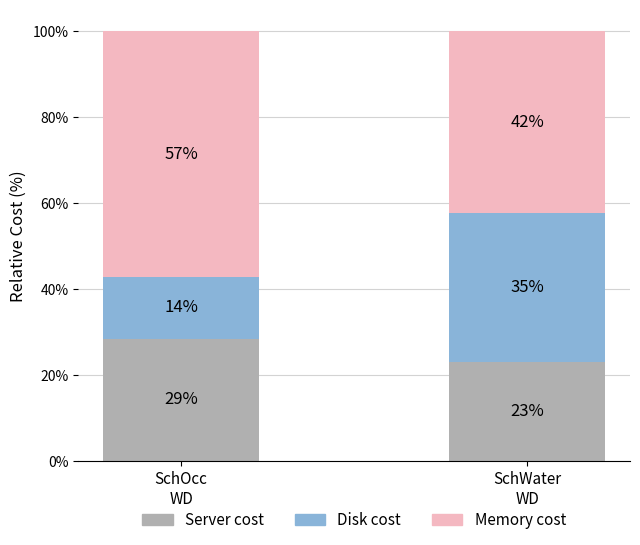

Are the bars grouped side by side (vs. stacked)?

No